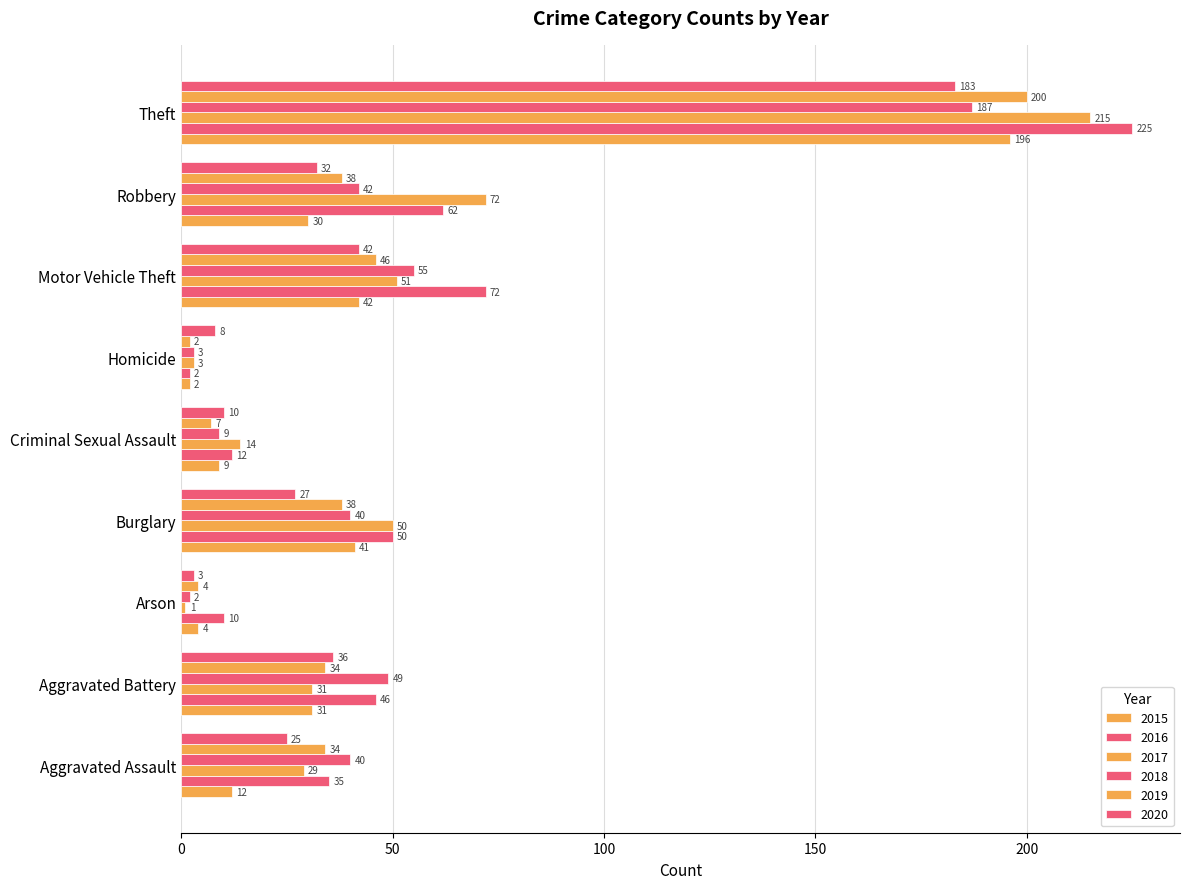

How many values in the 2015 series are below 30?

4